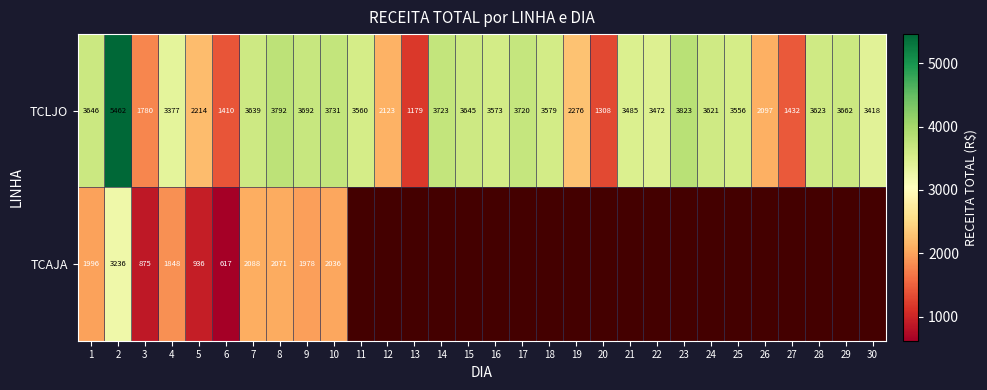

Rank the series at 3 from lowest to highest value.

TCAJA, TCLJO